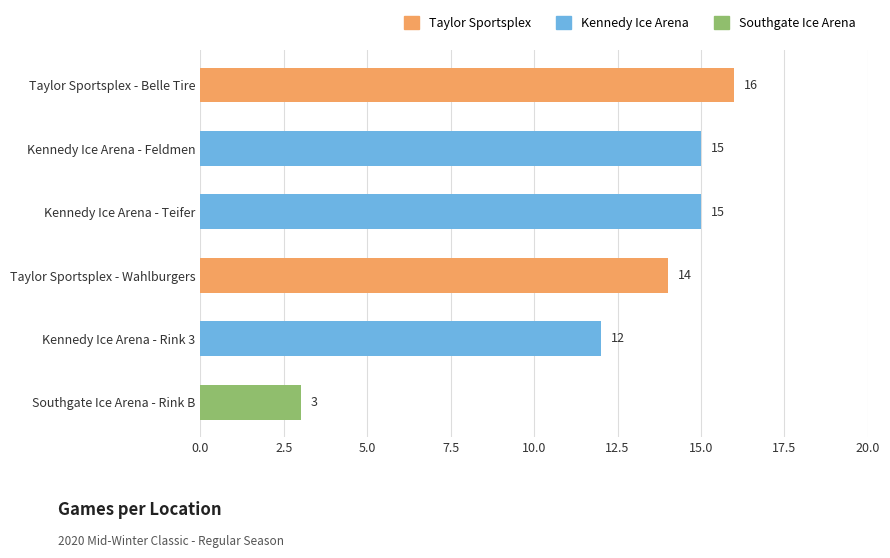

What is the sum of all values?

75